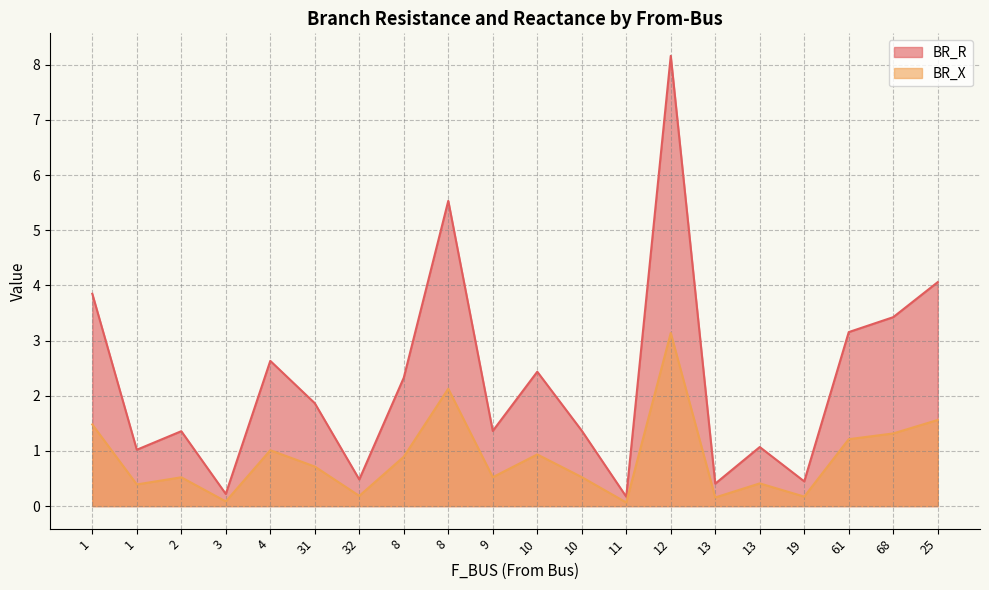

What are all the series names shown in the legend?

BR_R, BR_X